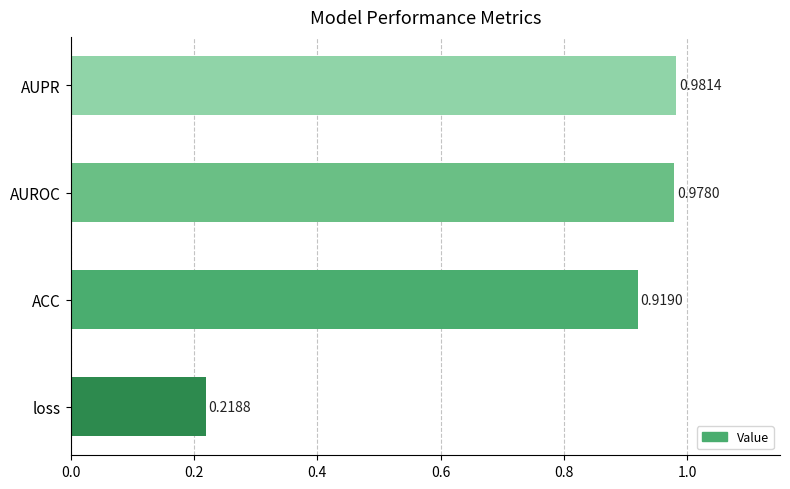

At which category does the chart reach its minimum across all series?

loss